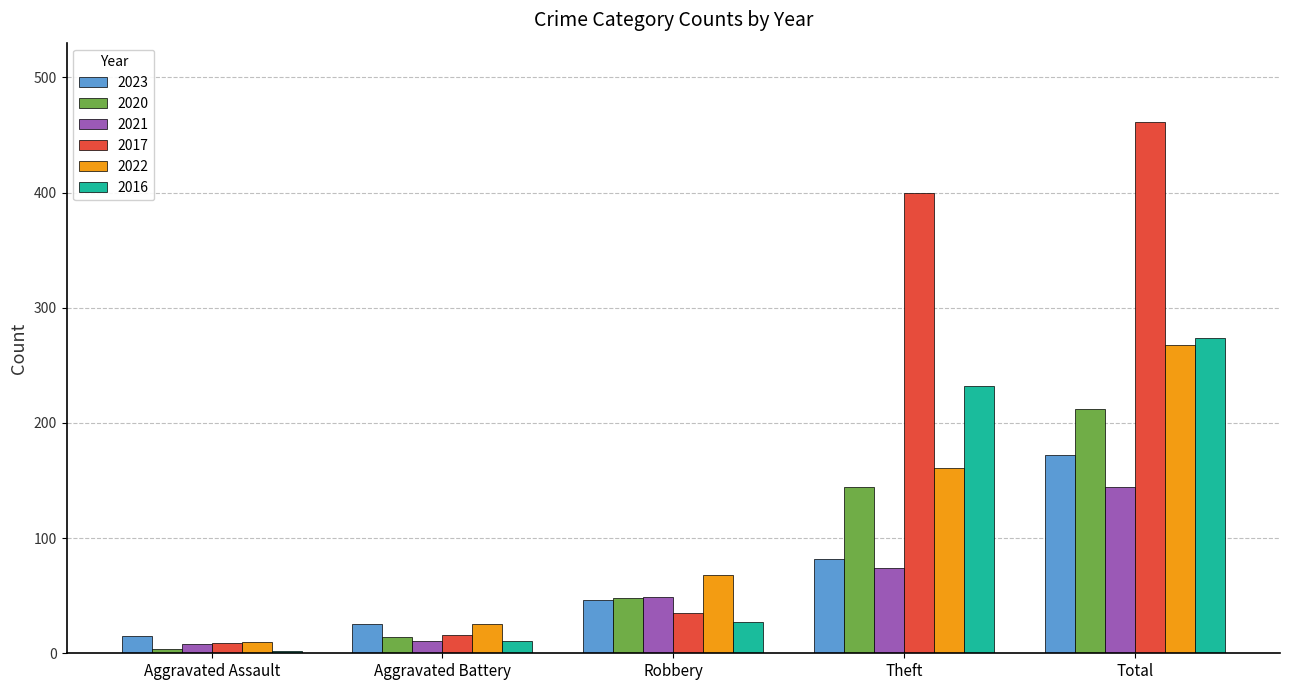

Which series has the largest total across all categories?

2017